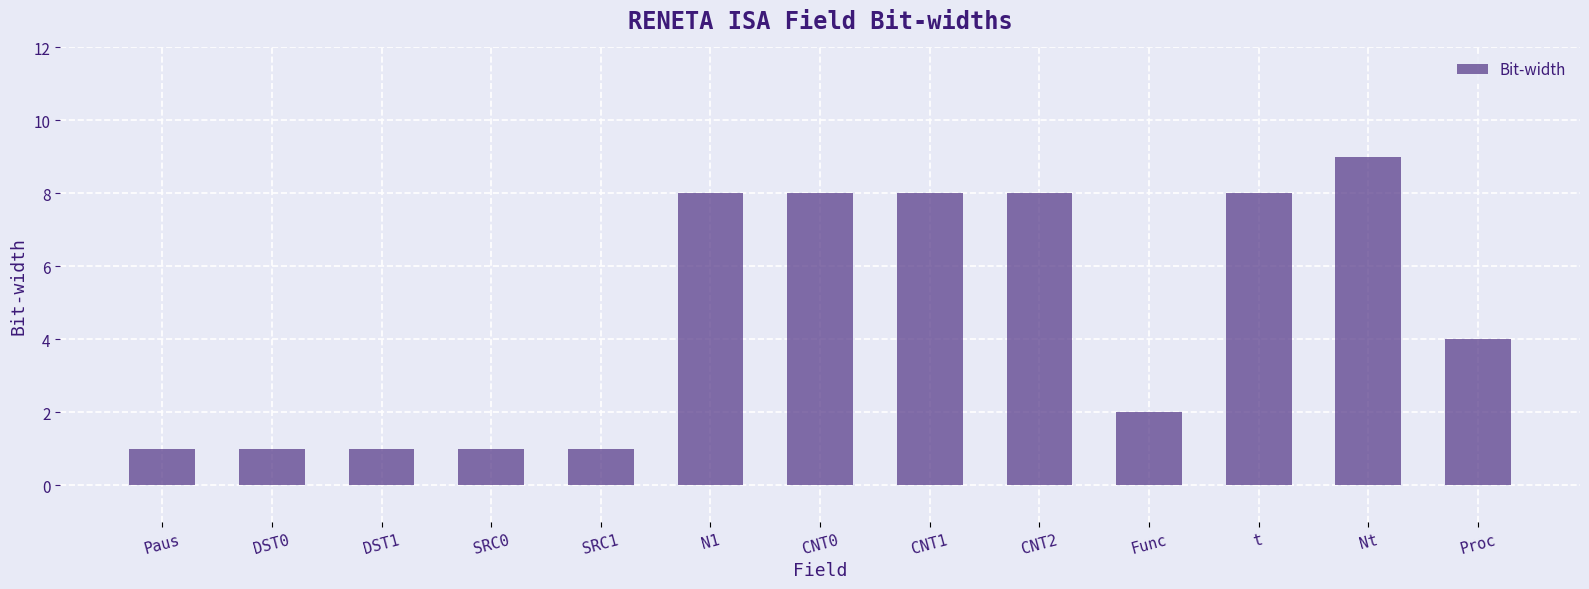

What is the difference between the second highest and minimum values?

7